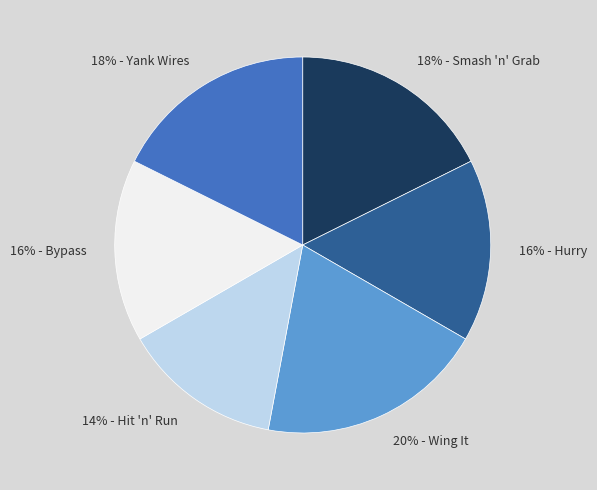

Does any single category account for the majority?

No